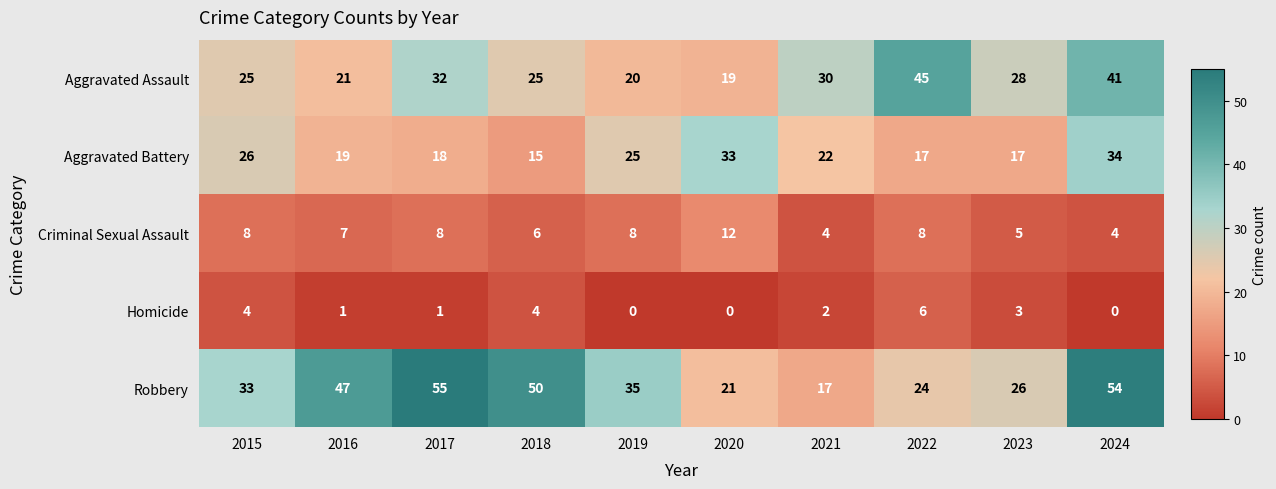

Count the number of categories in the chart.

10